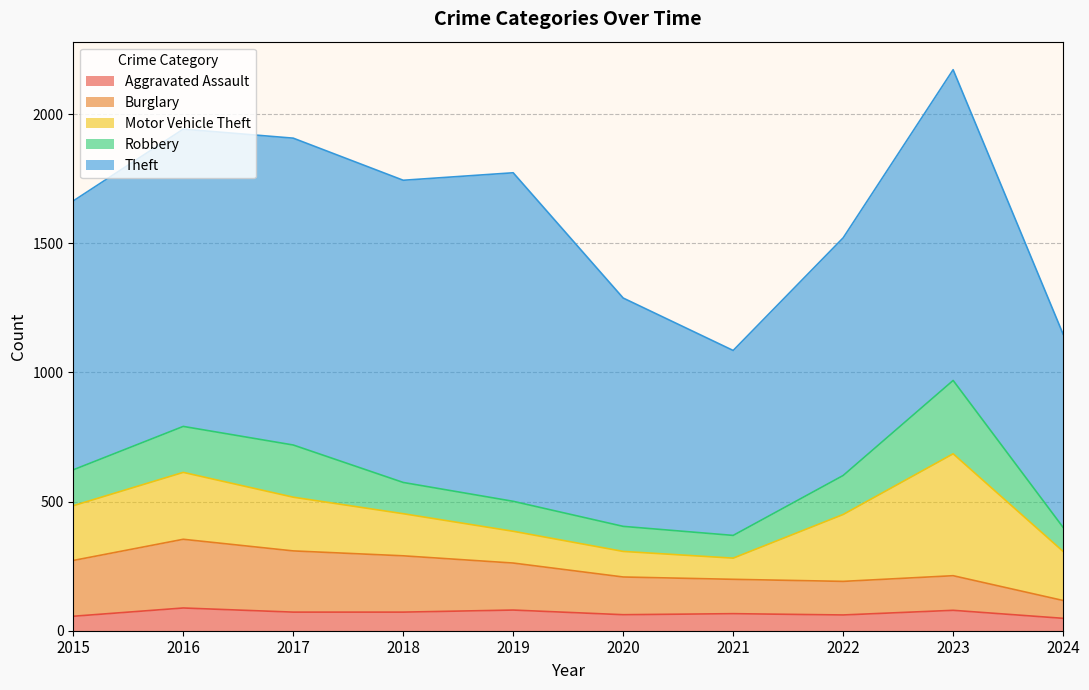

The Aggravated Assault series shows 97 at 2021. True or false?

False